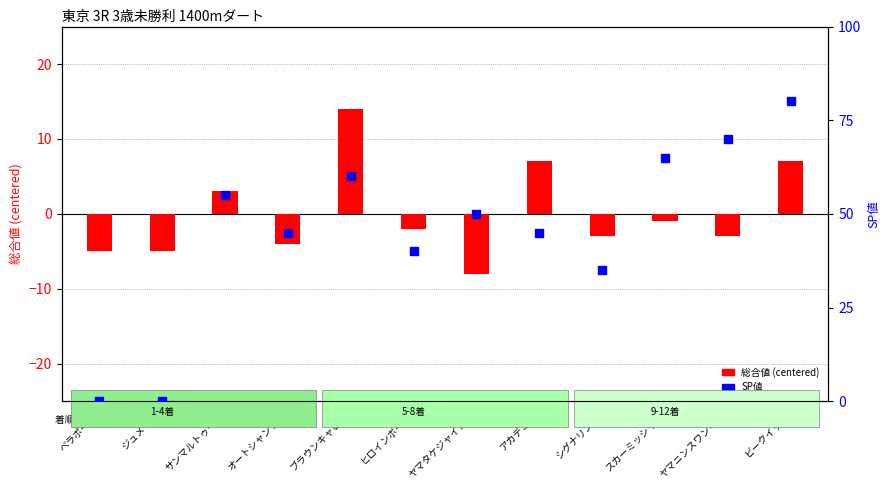

Which series contains the lowest Y value?

総合値(centered)